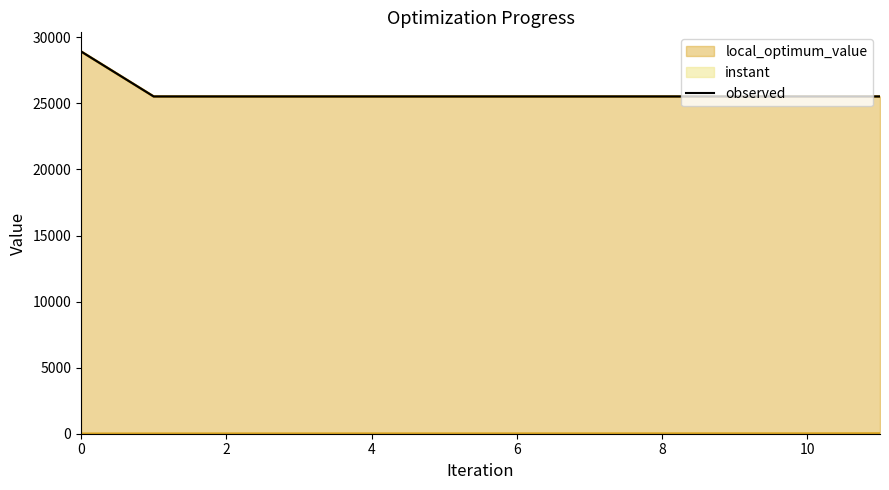

Reading left to right, transcribe all the data shown in this chart.

28934	25527	25527	25527	25527	25527	25527	25527	25527	25527	25527	25527